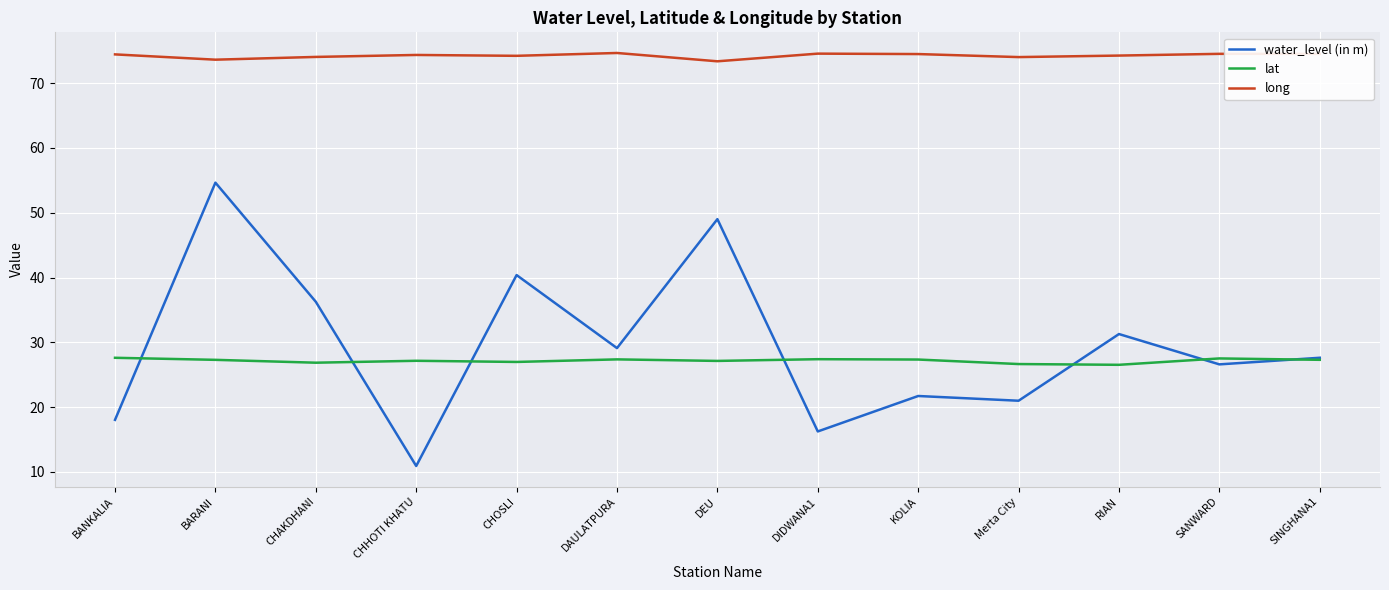

What is the total value across all series at CHHOTI KHATU?

112.4